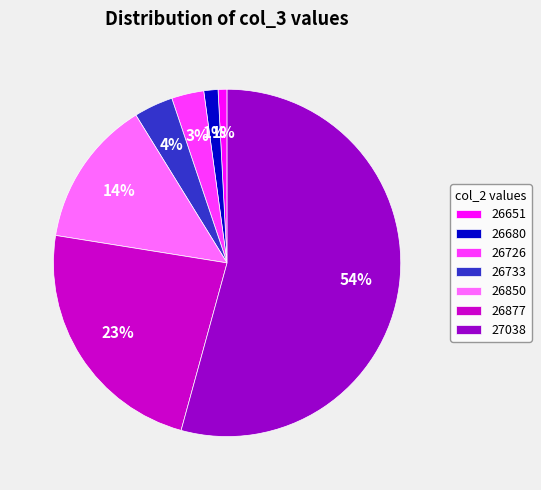

Which category has the biggest portion of the pie?

27038